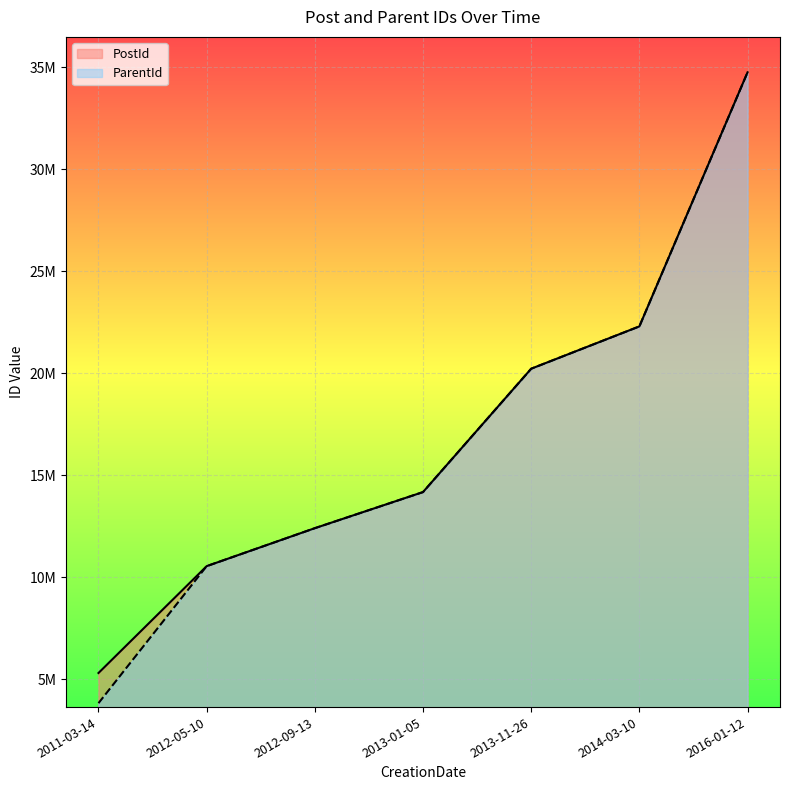

At which label is PostId closest to 20025588?

2013-11-26